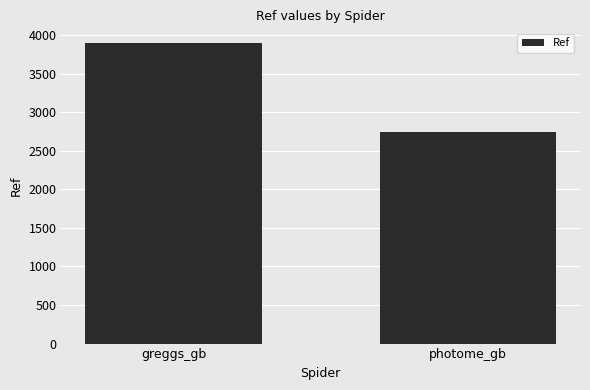

What is the label of the 1st bar from the left?

greggs_gb